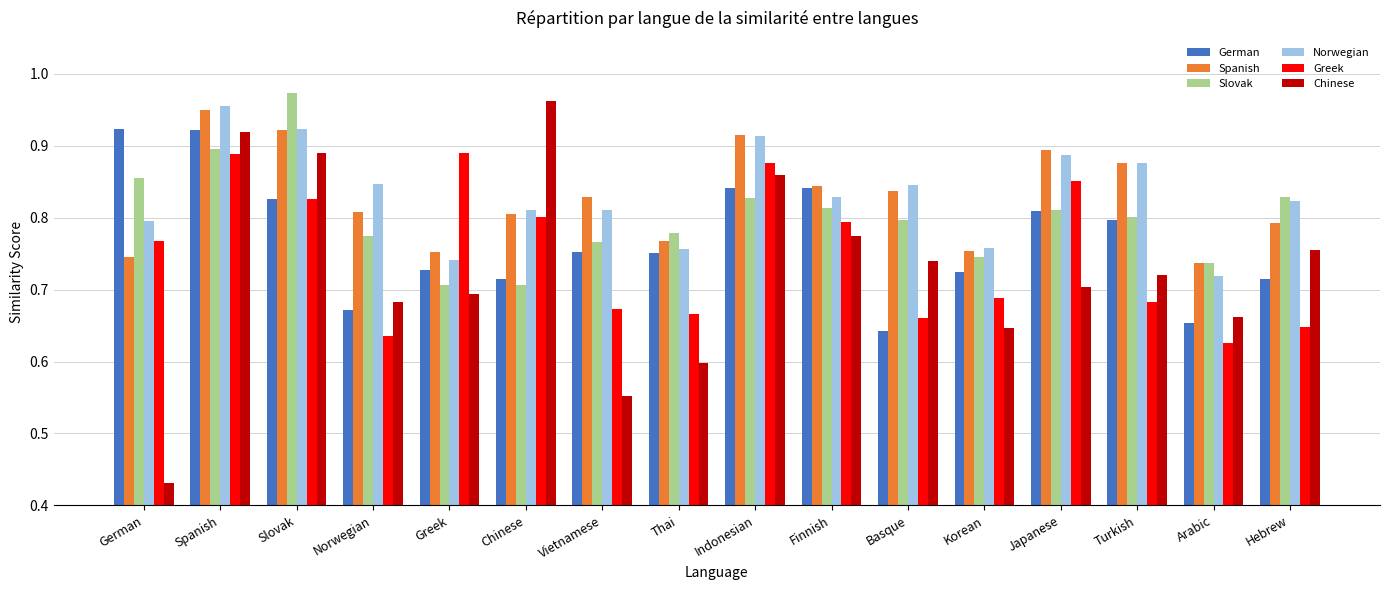

What is the difference between the second highest and second lowest values in the Greek series?

0.3